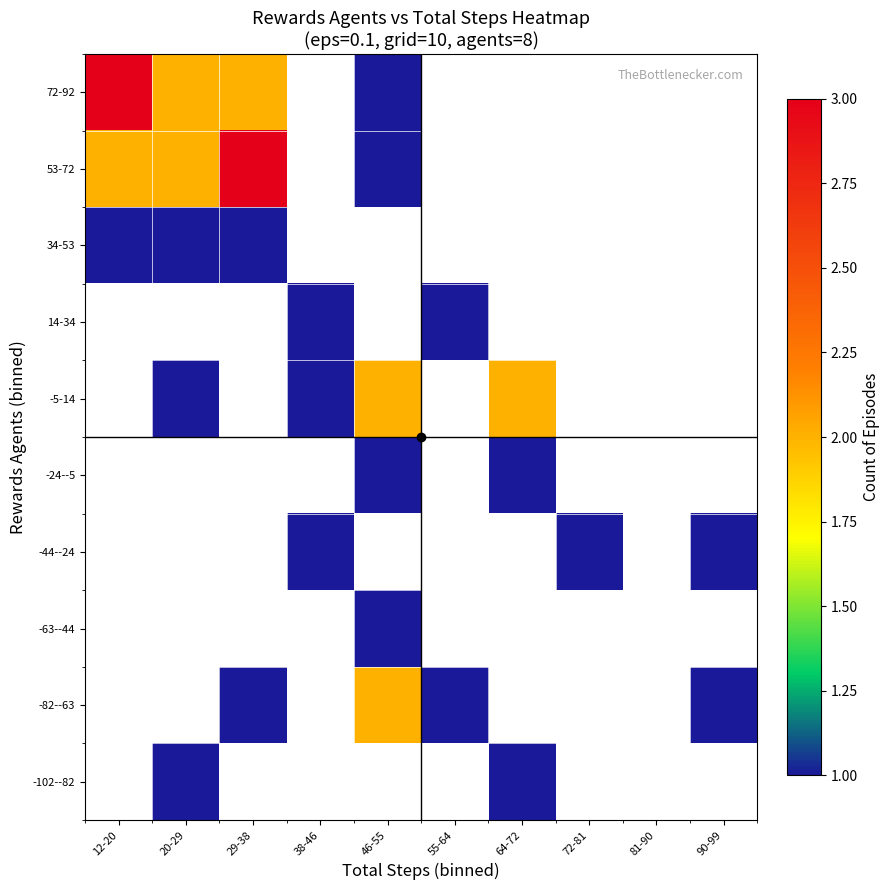

Between 55-64 and 20-29, which is larger?

20-29